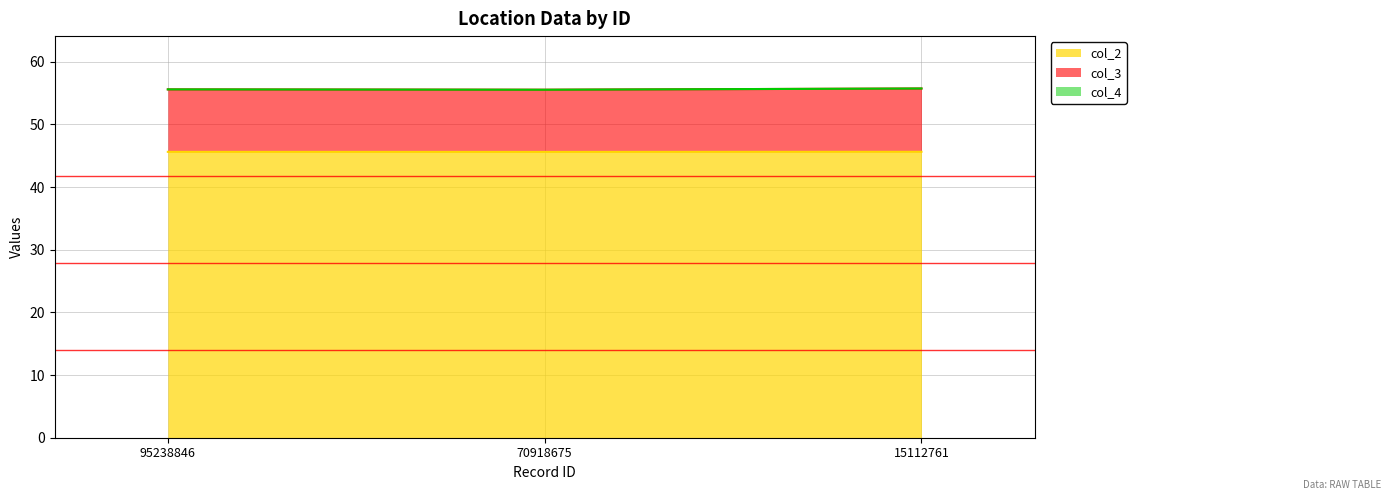

At which category is the sum across all series the highest?

15112761